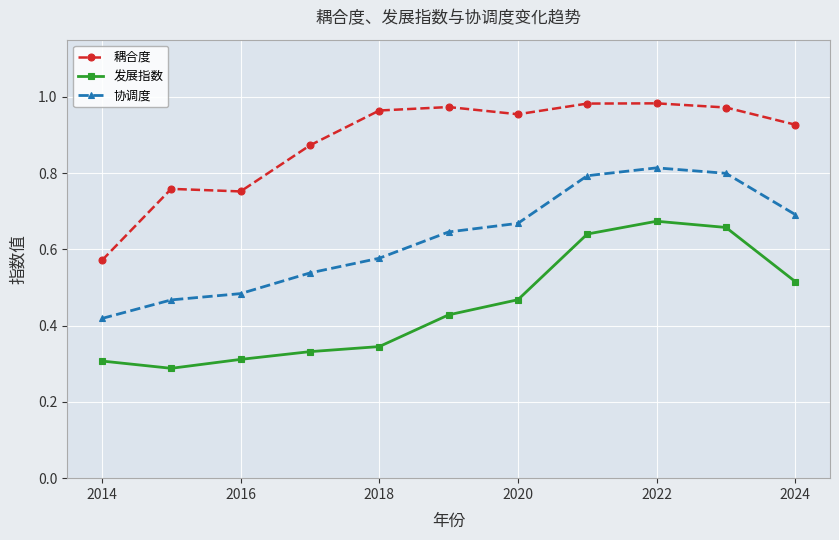

Count the 协调度 values in the range 0 to 1.

11